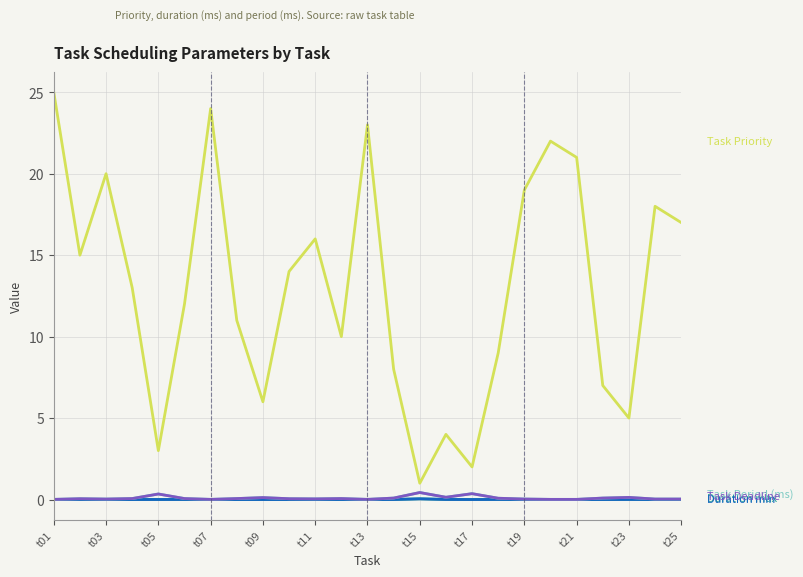

Is this an area chart (filled region under the line)?

No